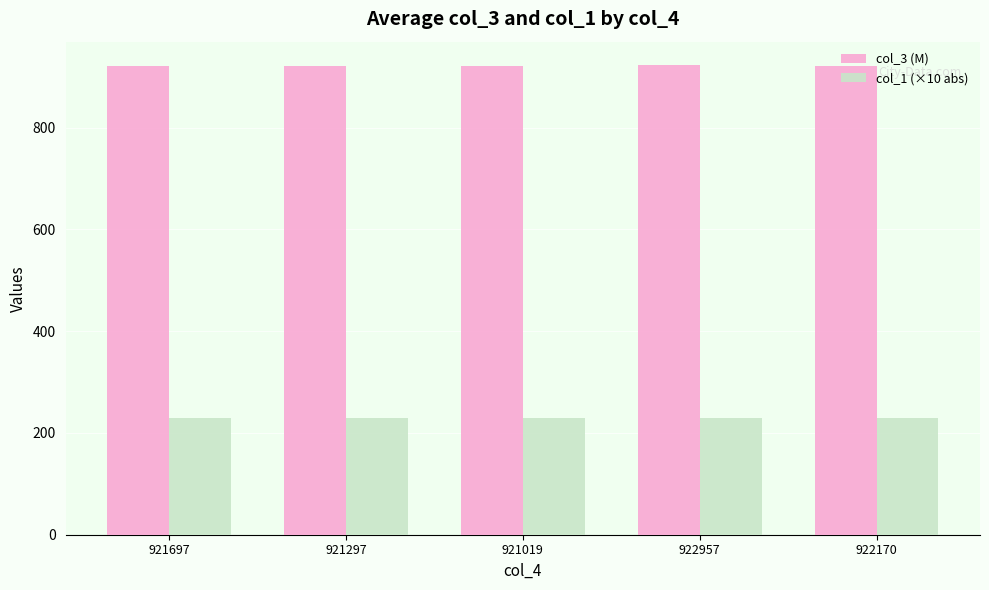

What is the value of the col_1 (×10 abs) bar at the 1st from the left?

229.5